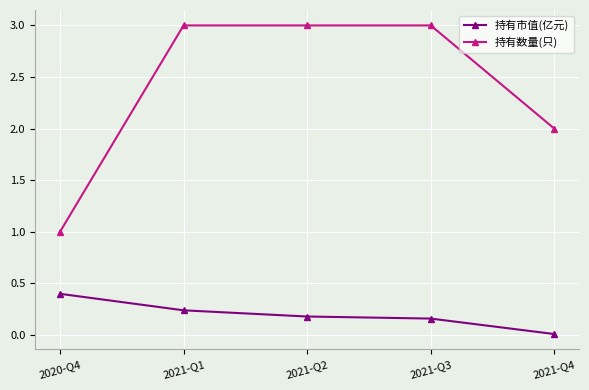

True or false: 持有市值(亿元) and 持有数量(只) intersect in this chart.

False